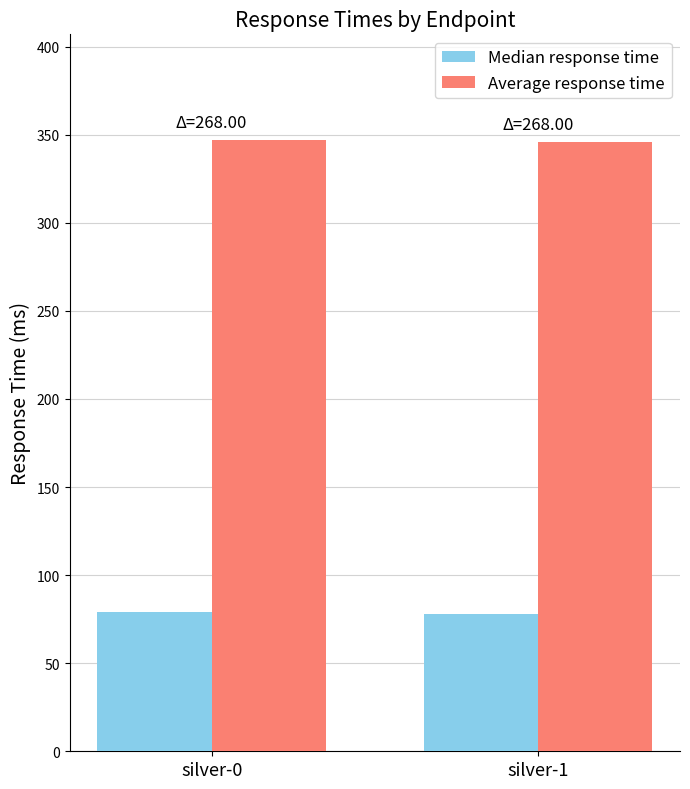

At silver-1, list the series in order from smallest to largest.

Median response time, Average response time